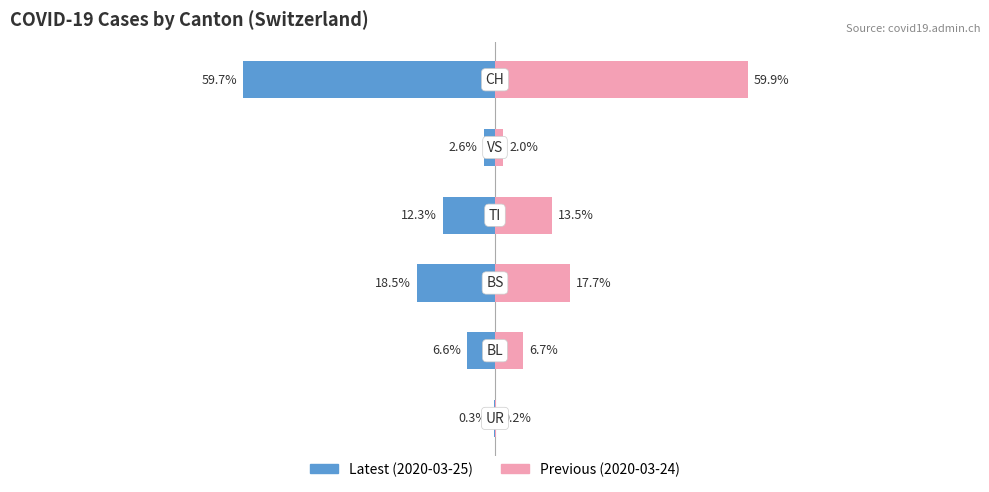

Are the bars grouped side by side (vs. stacked)?

Yes